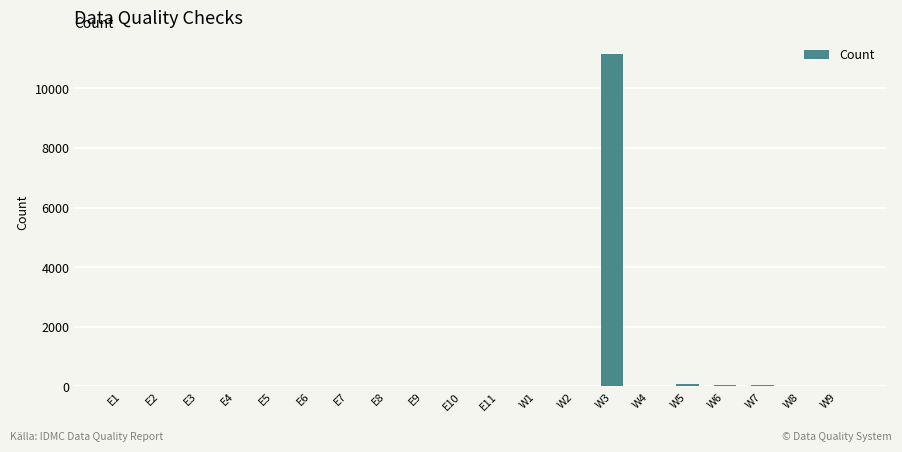

What is the maximum value shown in the chart?

11151